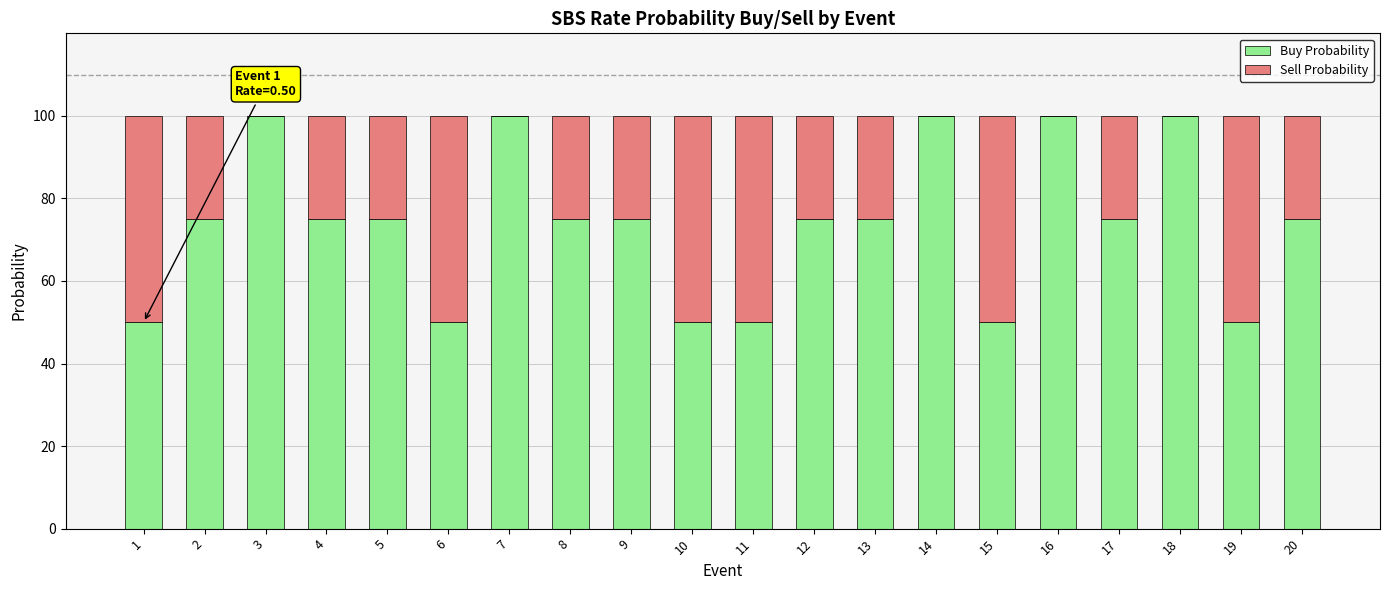

What is the total value across all series at 5?

100